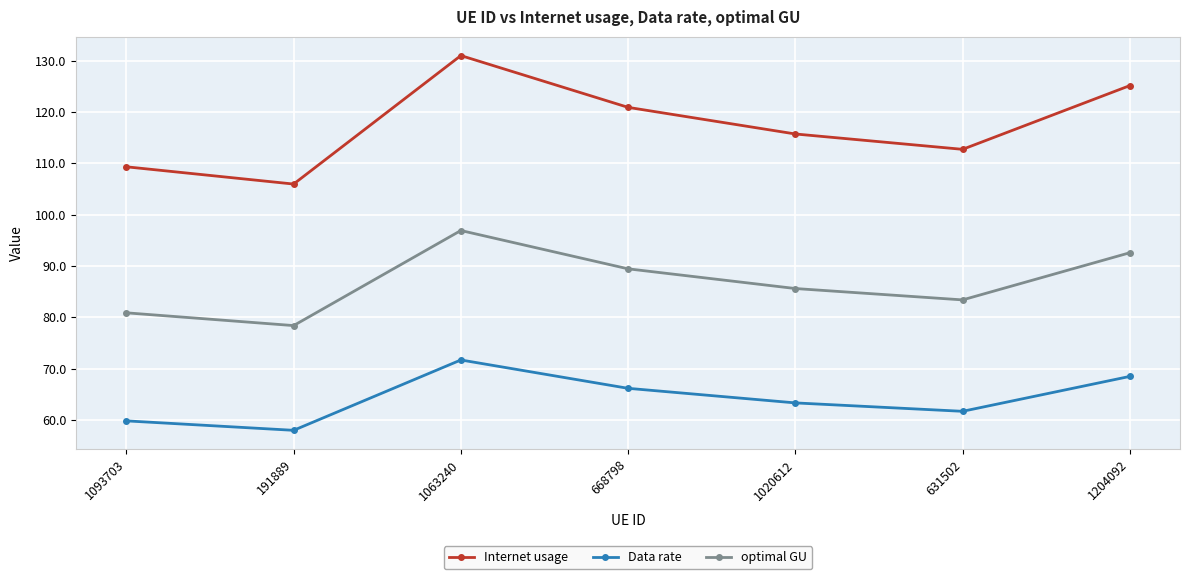

True or false: optimal GU has a value of 96.9 at 1063240.

True